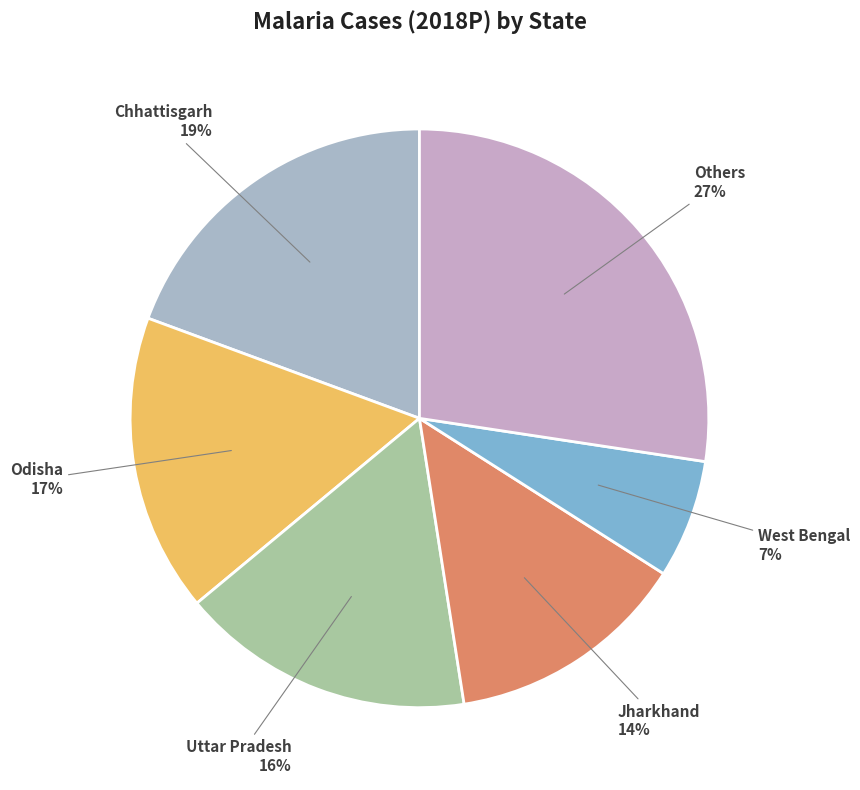

Count the number of slices in the pie.

6